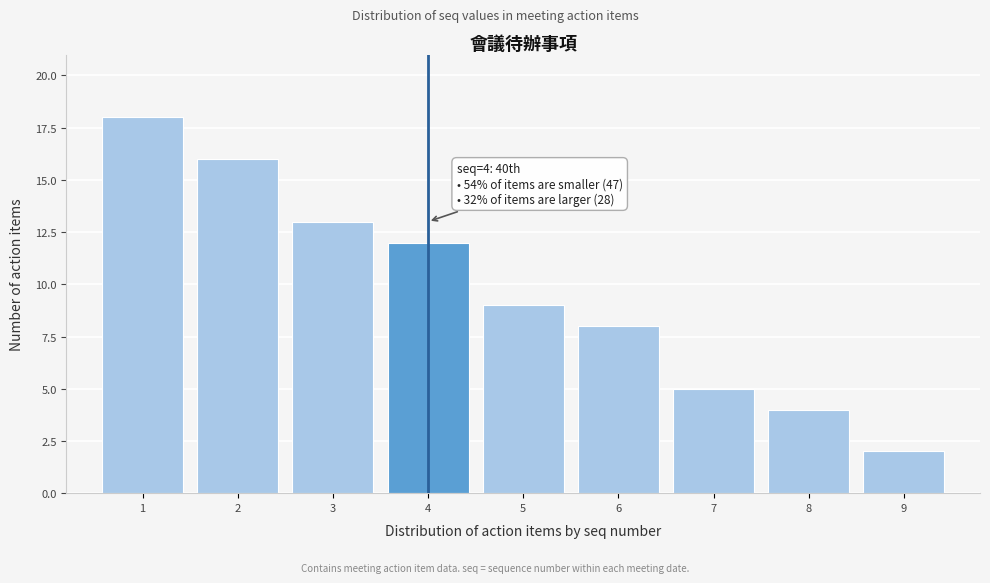

Over which range of the x-axis is the bar tallest?

0.5 to 1.5